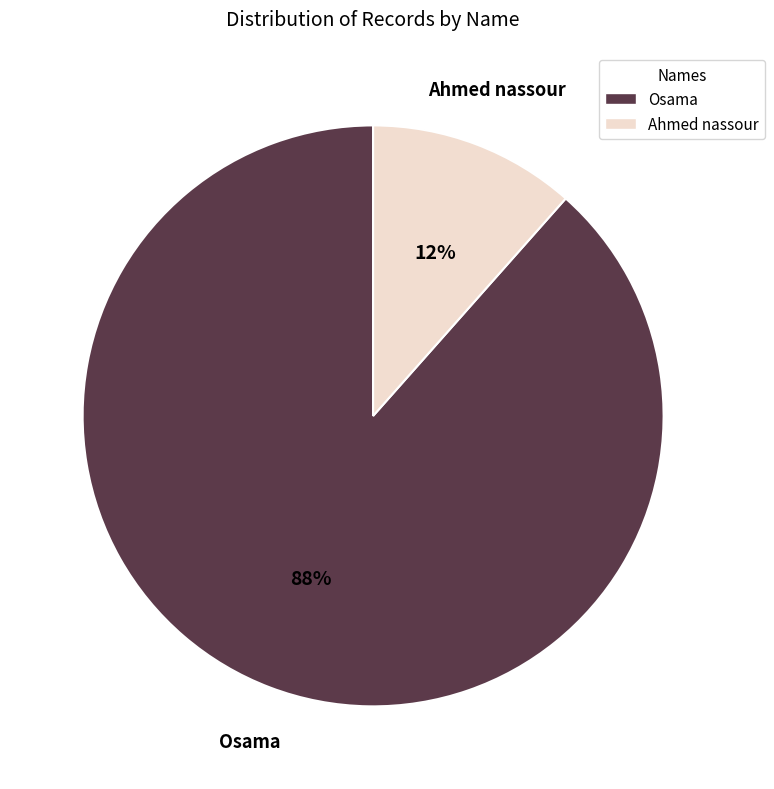

Does Ahmed nassour represent more than half of the total?

No